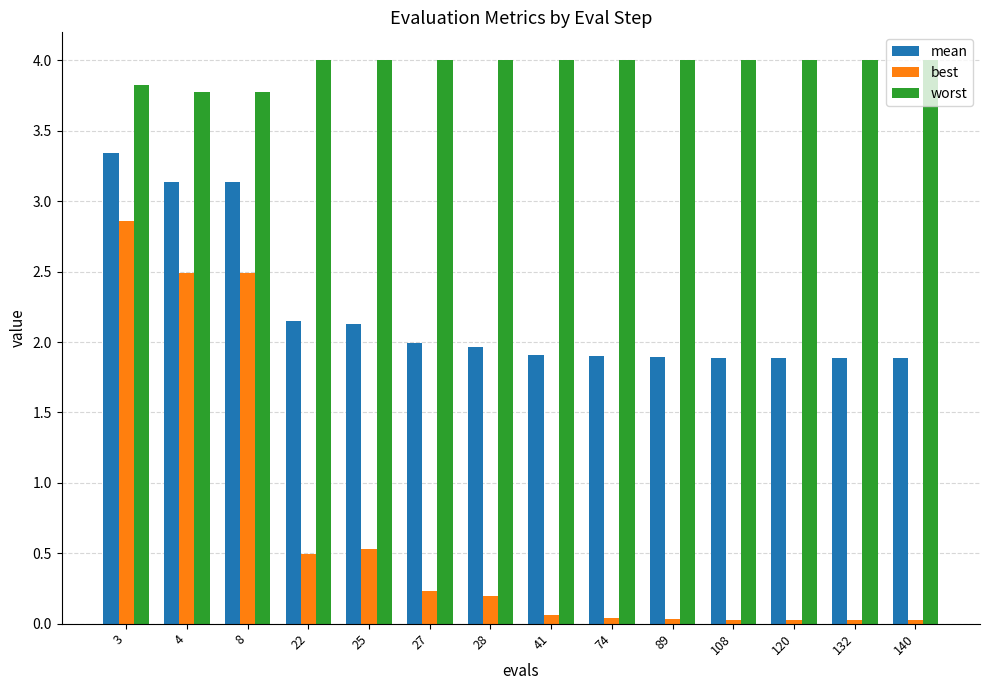

Which series has the largest total across all categories?

worst